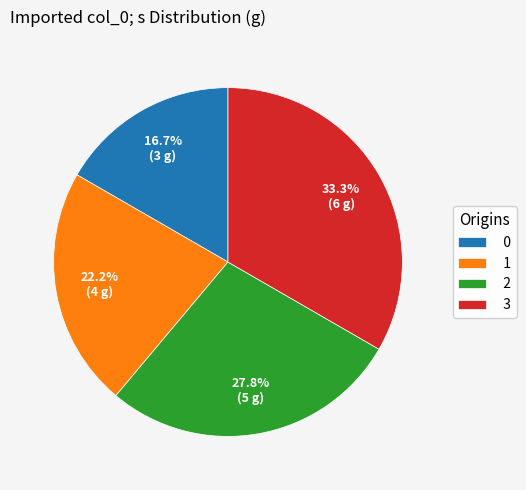

To the nearest percent, what percentage of the pie is 3?

33%